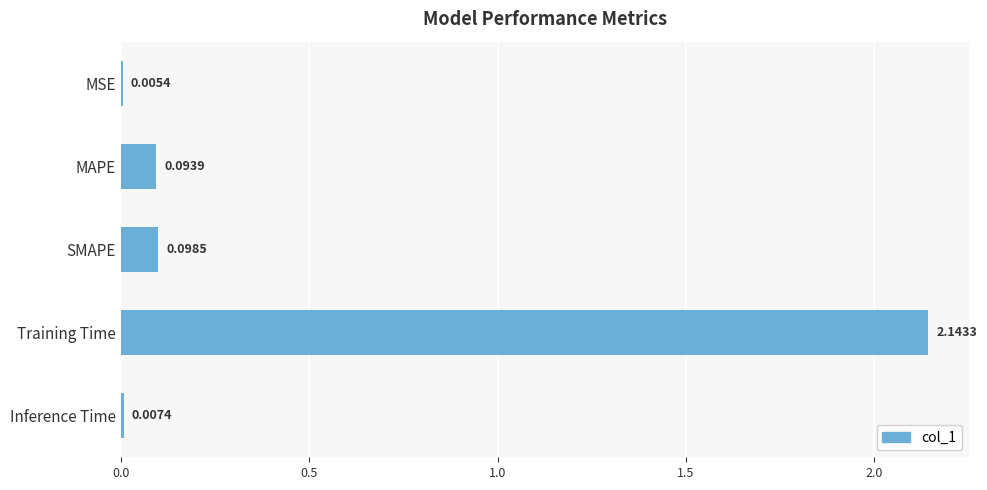

What is the change in value from SMAPE to Training Time?

+2.0